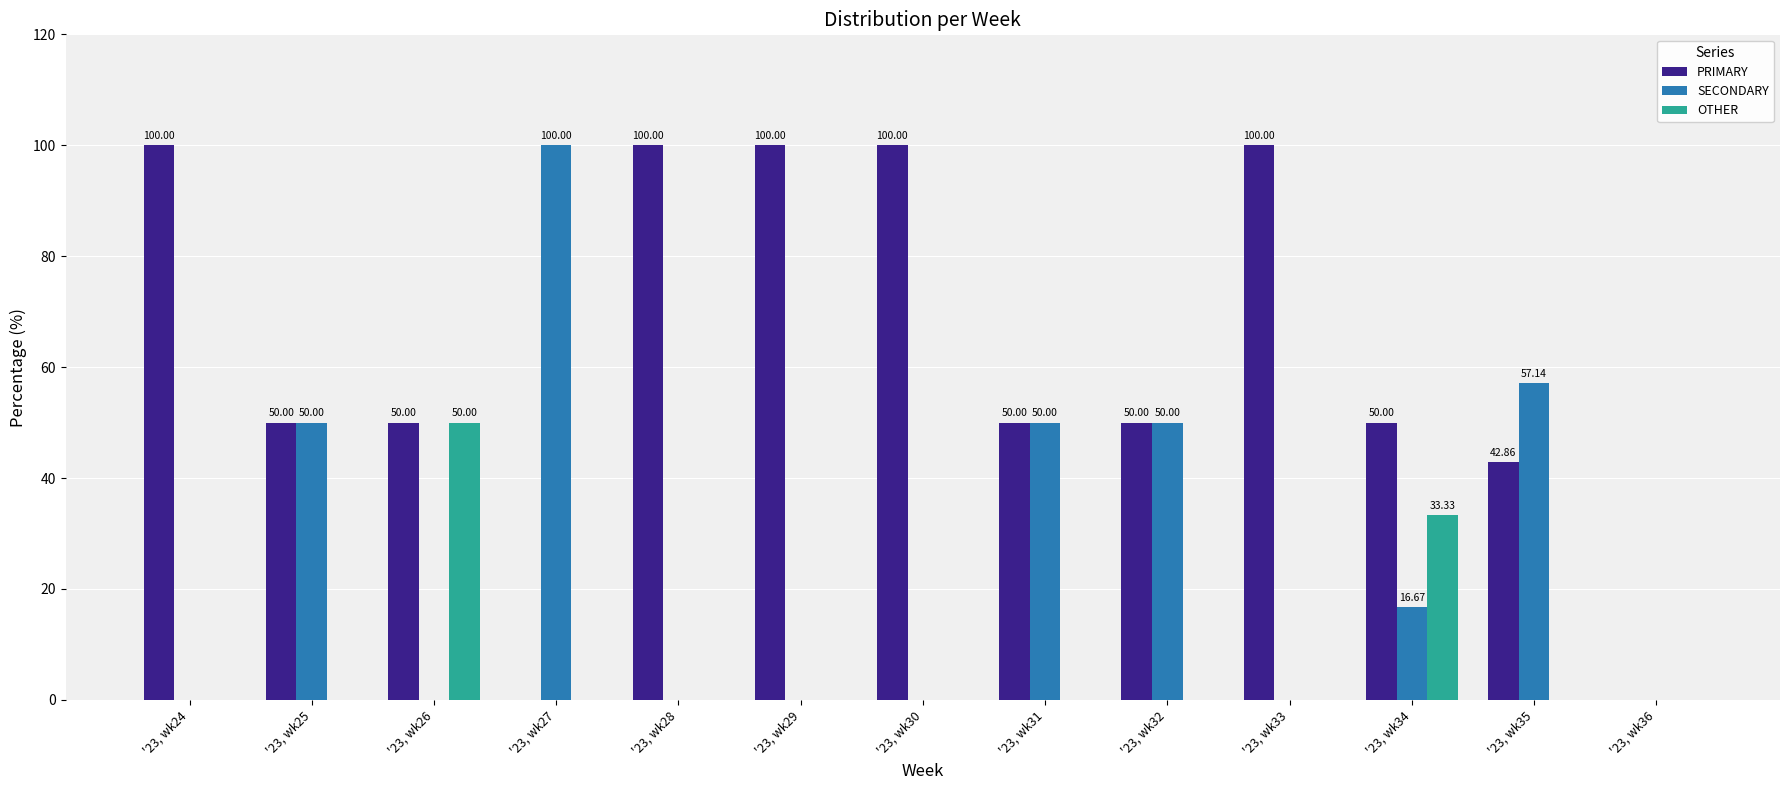

Which series has the largest total across all categories?

PRIMARY